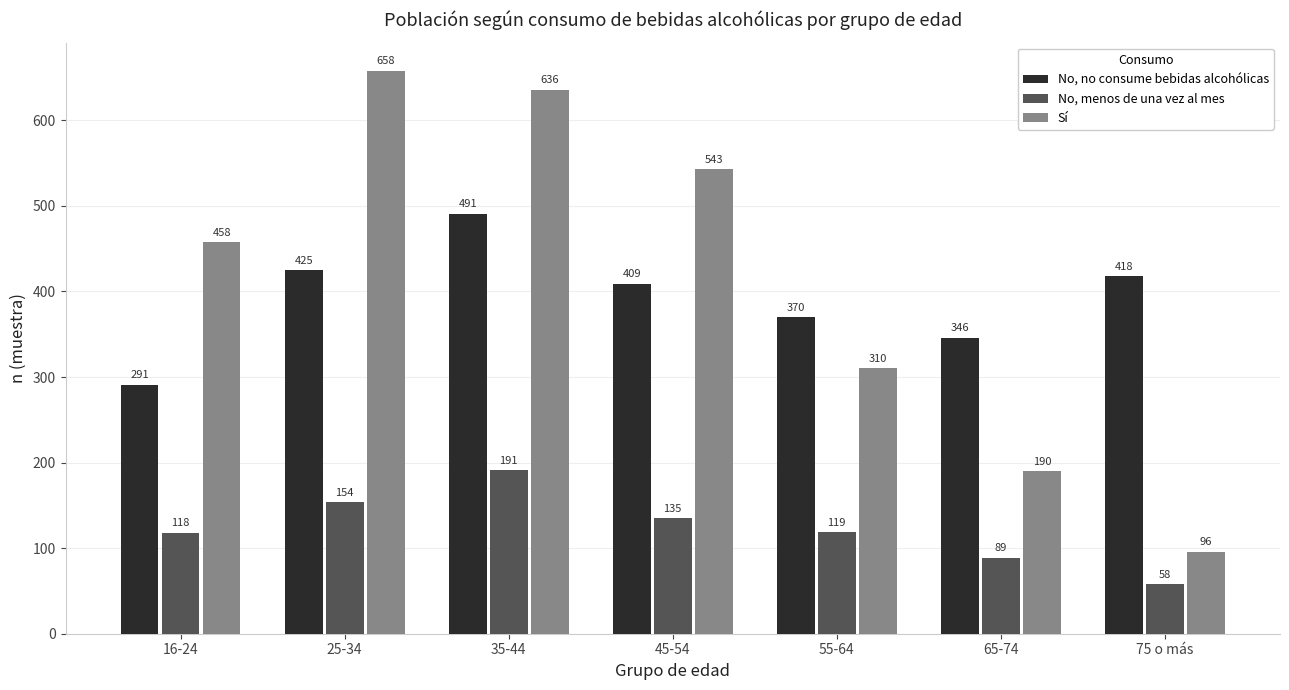

How many No, menos de una vez al mes values are between 89 and 154?

5